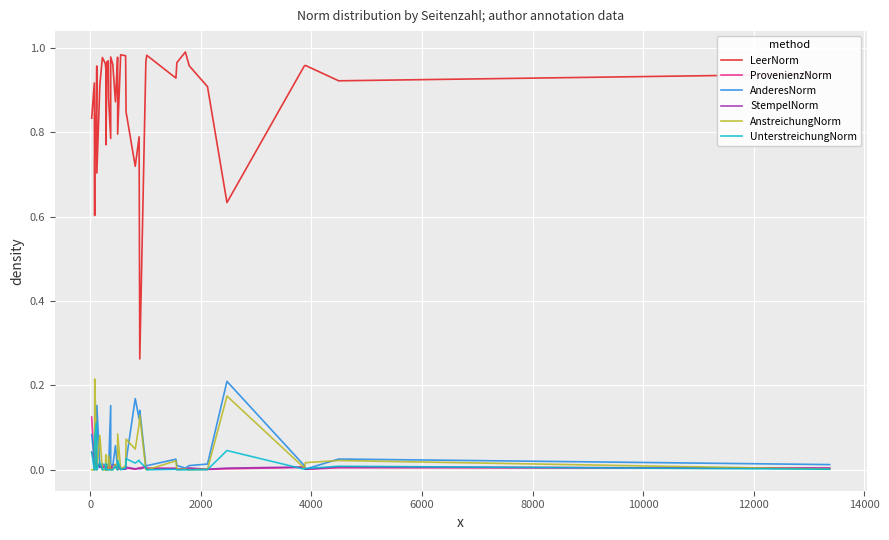

What are all the series names shown in the legend?

LeerNorm, ProvenienzNorm, AnderesNorm, StempelNorm, AnstreichungNorm, UnterstreichungNorm